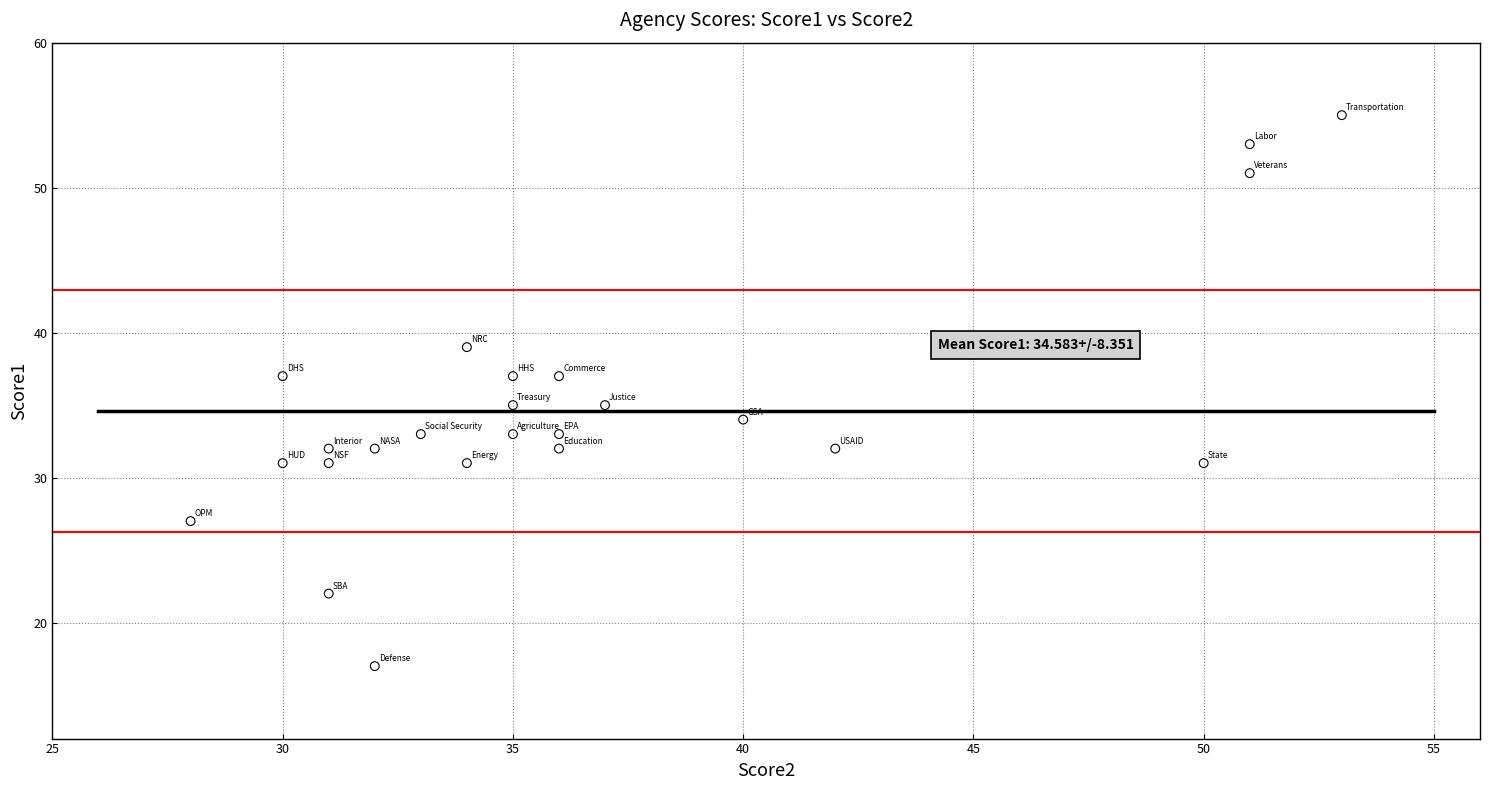

What is the range of X values (max minus min)?

25